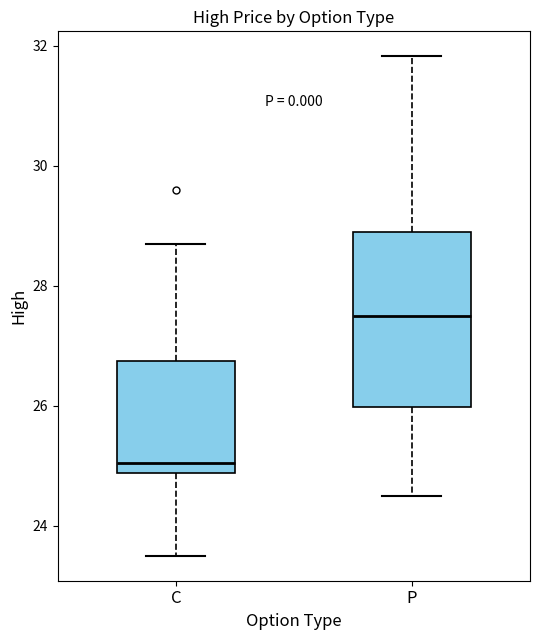

Reading left to right, transcribe this box plot: for each box, give where its median line is, the range the box spans, and where its two whiskers end, as read against the y-axis. The values are not printed on the chart, so give them approximately, as read against the axis.

C: median 25.0, box 24.8 to 26.8, whiskers 23.6 to 28.8
P: median 27.6, box 26.0 to 29.0, whiskers 24.6 to 31.8